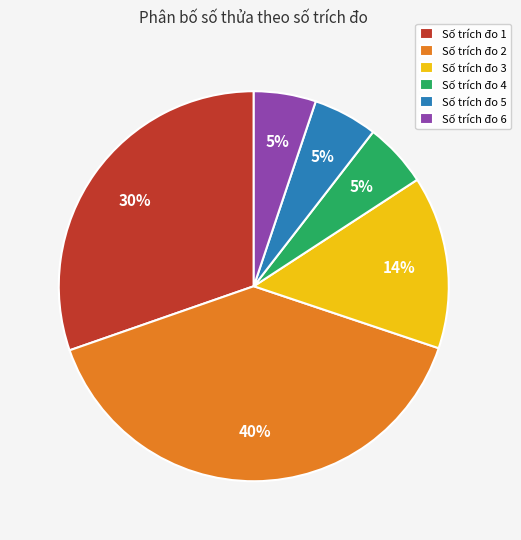

To the nearest percent, what is the average slice percentage?

17%